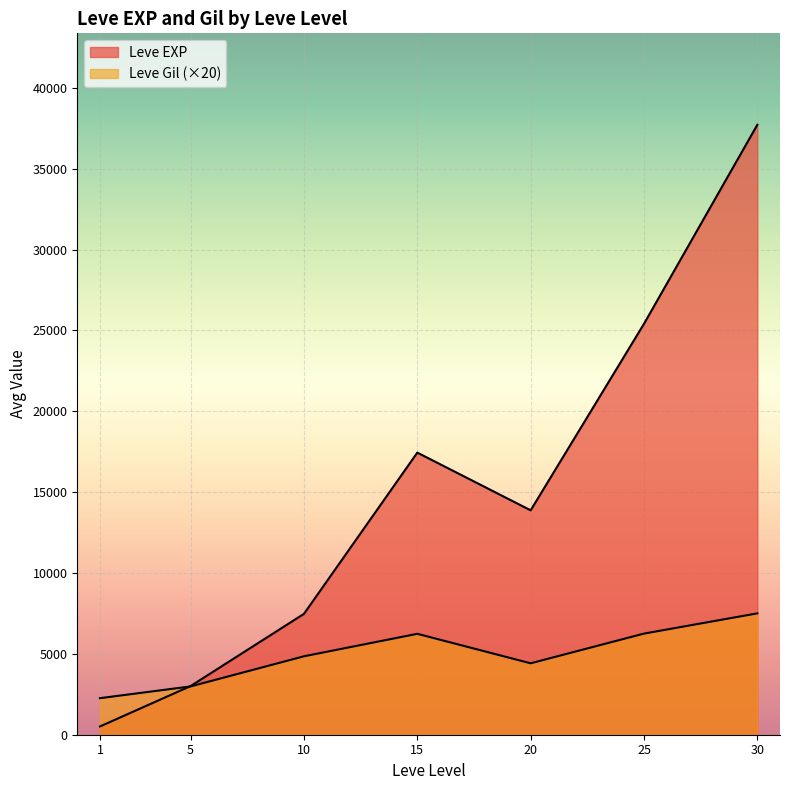

List the series in order of their peak value, highest first.

Leve EXP, Leve Gil